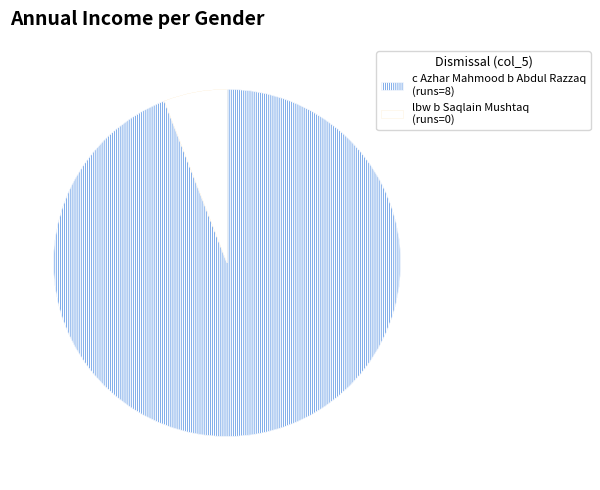

True or false: lbw b Saqlain Mushtaq (runs=0) accounts for 11% of the total.

False